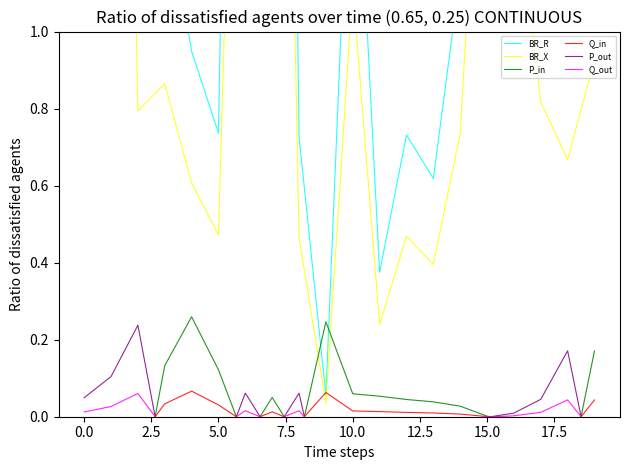

Between which two adjacent categories do P_out and Q_out first intersect?

2.5 and 5.0